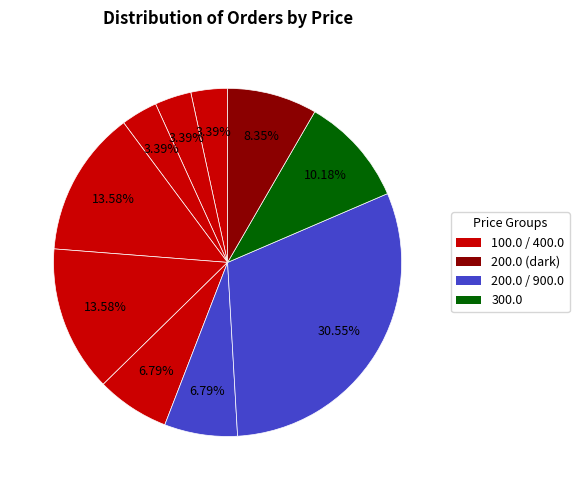

Count the number of slices in the pie.

10